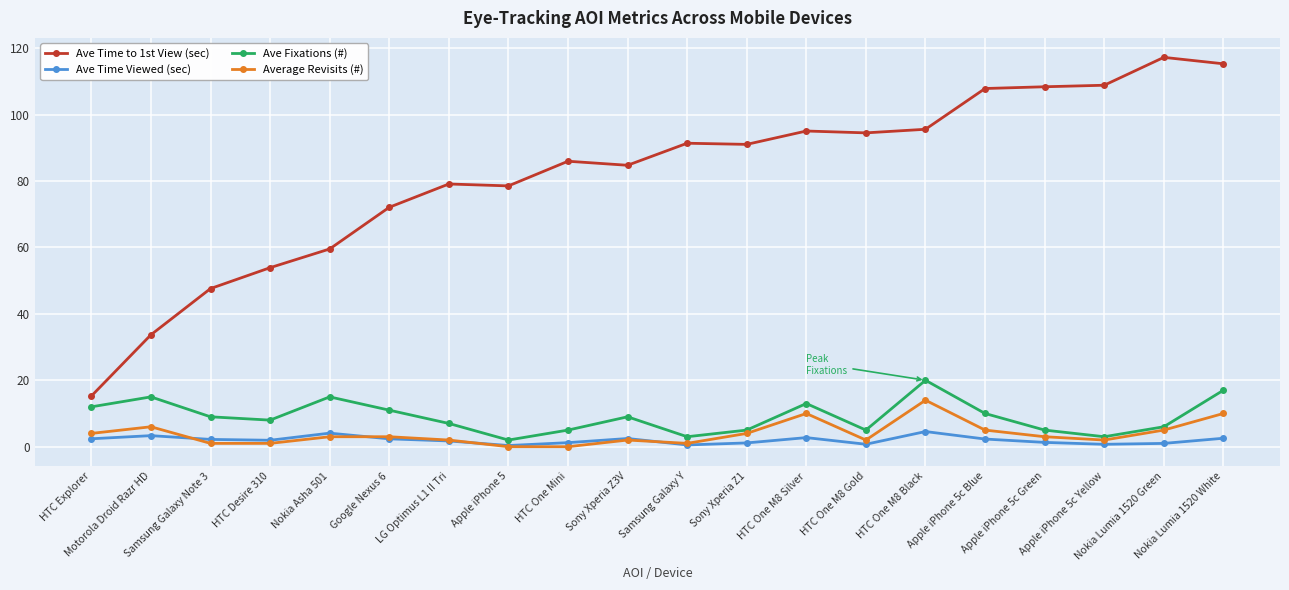

What is the value of the Ave Fixations (#) point at the 17th from the left?

5.0